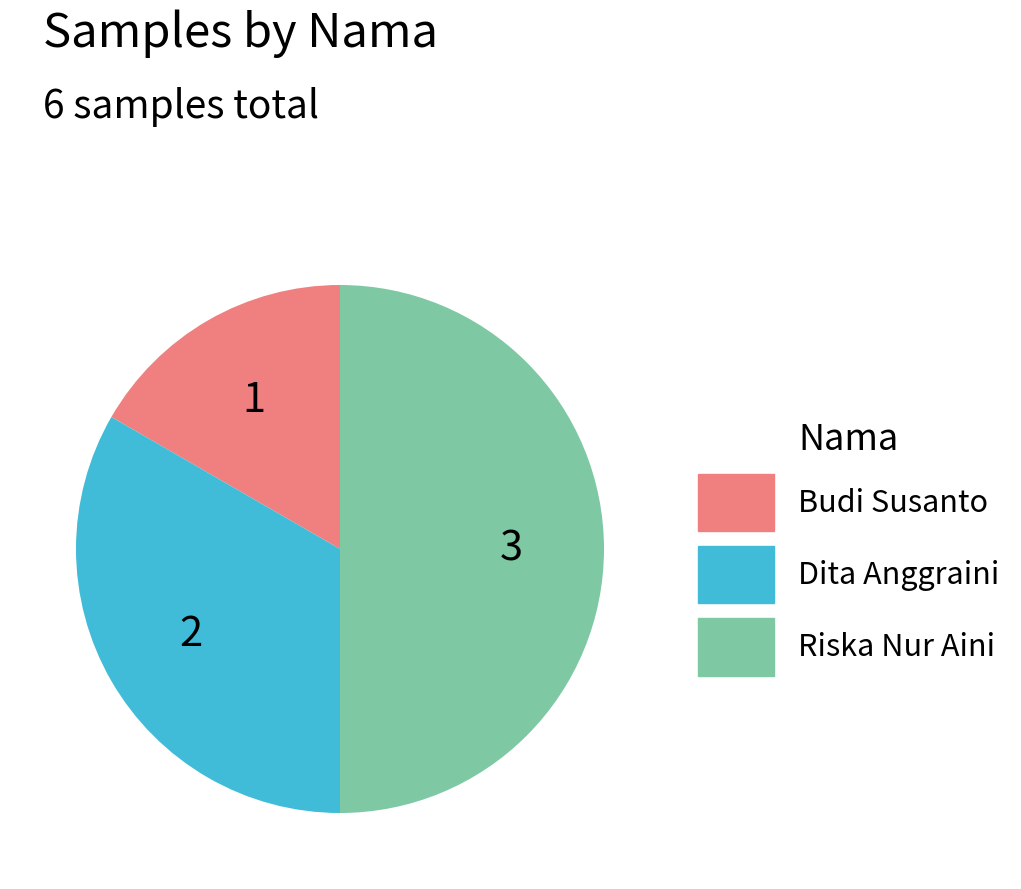

Does Dita Anggraini represent more than half of the total?

No